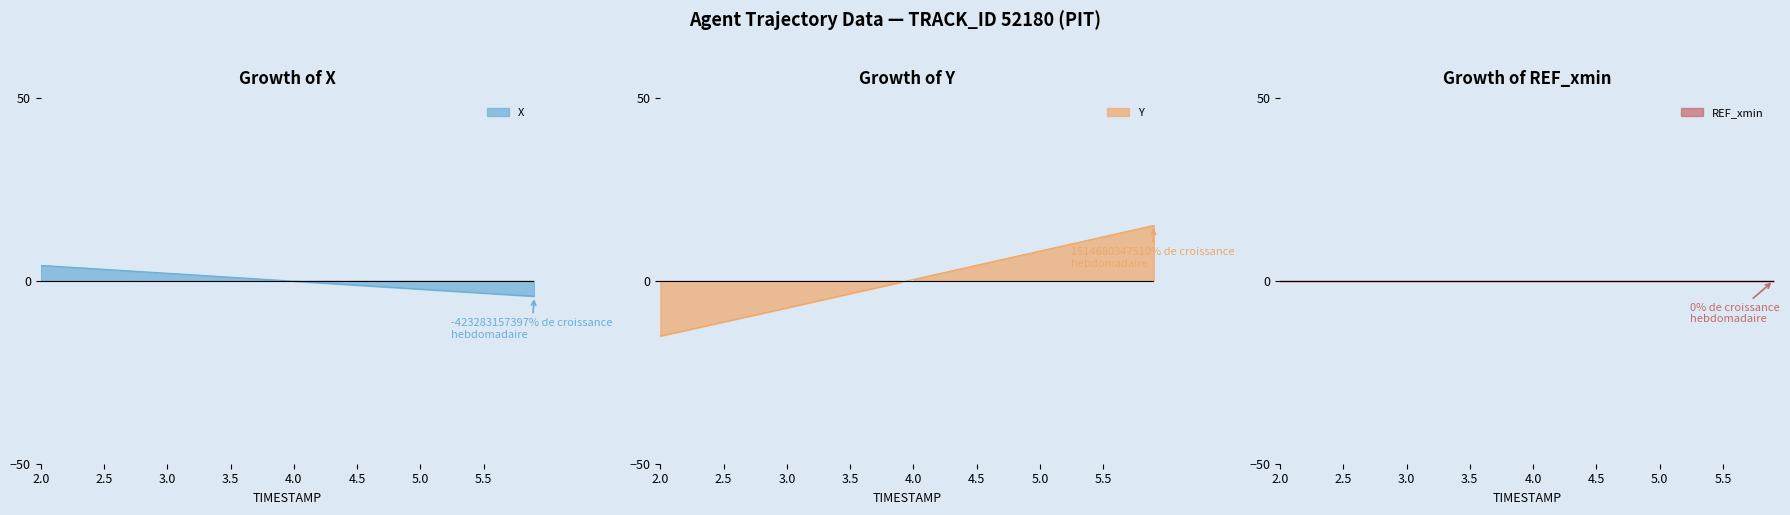

True or false: Y has more than 1 interior local peaks.

False